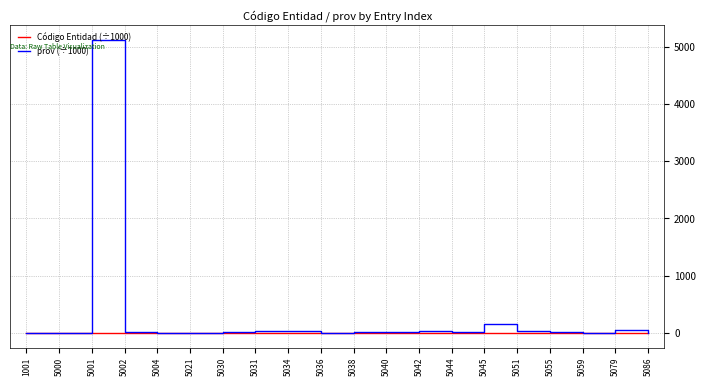

Rank the series by their maximum value, from highest to lowest.

prov (÷1000), Código Entidad (÷1000)